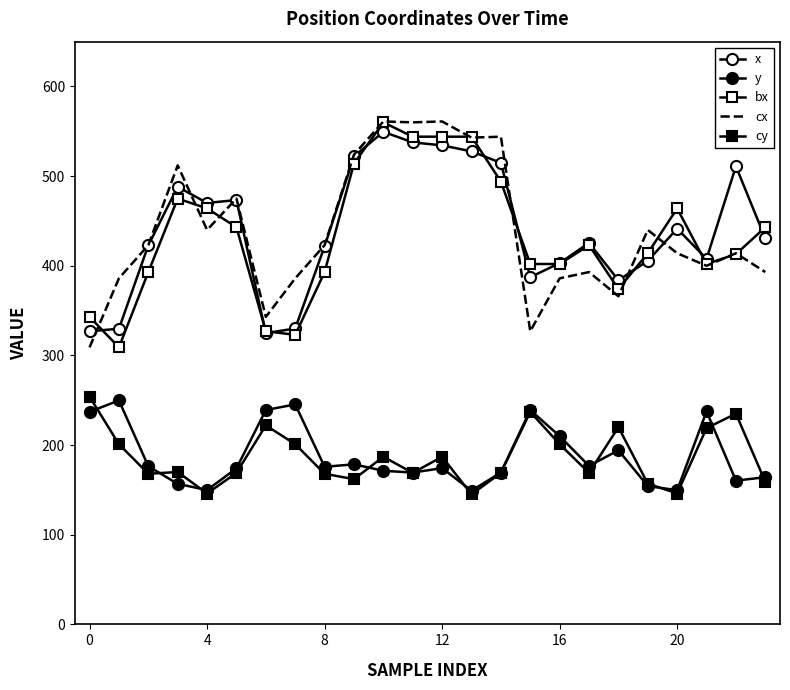

Reading left to right, extract all data points from this chart.

x: 326.9	329.8	422.8	488.1	470.1	473.3	324.8	330.1	421.8	522.0	549.4	537.7	534.3	527.6	514.9	387.3	403.0	425.6	383.8	405.5	441.4	407.8	511.0	430.6
y: 237.1	249.8	176.4	156.7	149.9	174.0	239.1	245.4	175.8	178.6	171.4	169.4	174.3	149.1	169.4	239.1	210.0	176.8	194.2	154.3	149.7	237.5	160.4	164.2
bx: 343.0	309.0	393.0	475.0	464.0	443.0	327.0	323.0	393.0	514.0	560.0	544.0	544.0	544.0	494.0	402.0	402.0	423.0	374.0	414.0	464.0	402.0	413.0	443.0
cx: 309.0	386.0	423.0	512.0	440.0	475.0	343.0	386.0	423.0	524.0	561.0	560.0	561.0	543.0	544.0	327.0	386.0	393.0	366.0	440.0	414.0	400.0	414.0	393.0
cy: 254.0	201.0	168.0	170.0	146.0	169.0	222.0	201.0	168.0	162.0	187.0	169.0	187.0	145.0	169.0	237.0	201.0	169.0	220.0	157.0	146.0	219.0	235.0	159.0